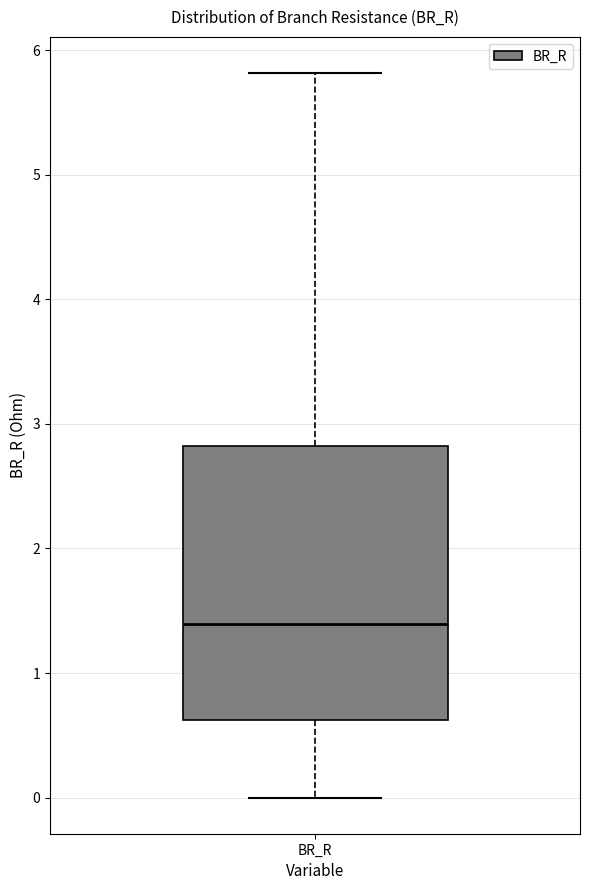

Where does the median line of the box for BR_R sit on the y-axis? The values are not printed on the chart, so give them approximately, as read against the axis.

1.4